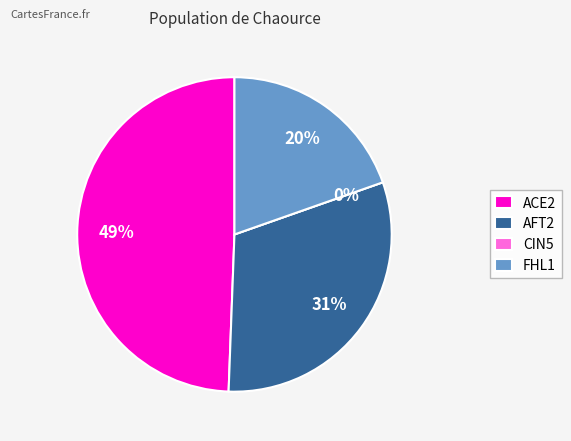

Is it true that FHL1 is 11% of the pie?

False